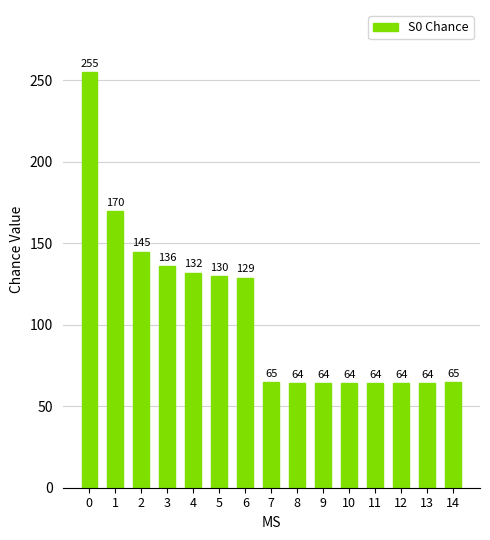

Read the value at 8.

64